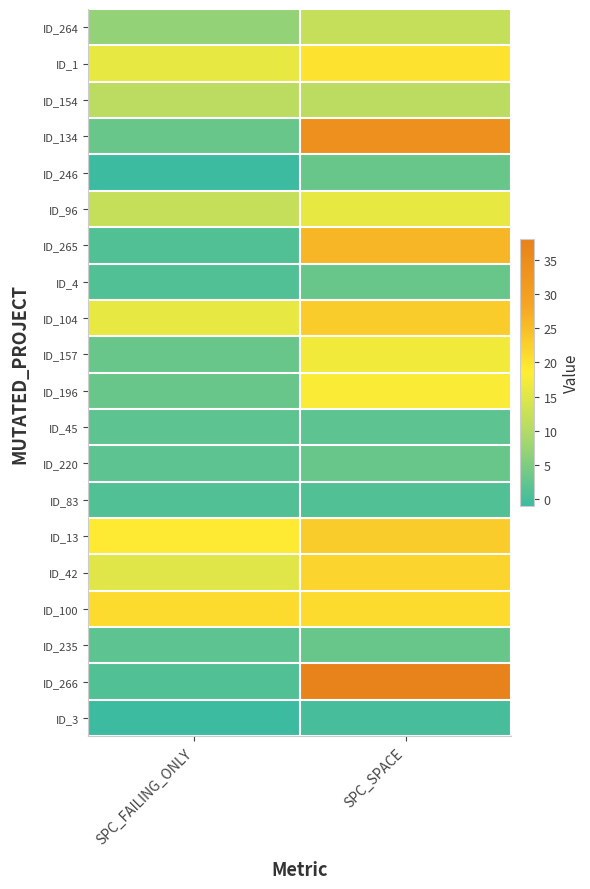

What is the greatest value displayed?

38